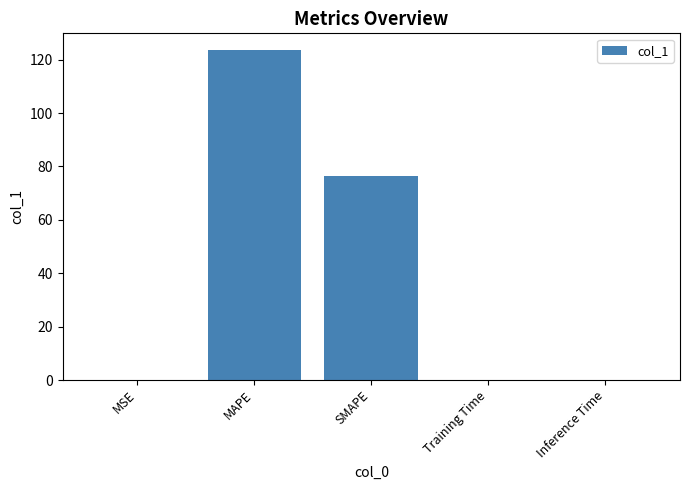

Which category has the highest value across all series?

MAPE